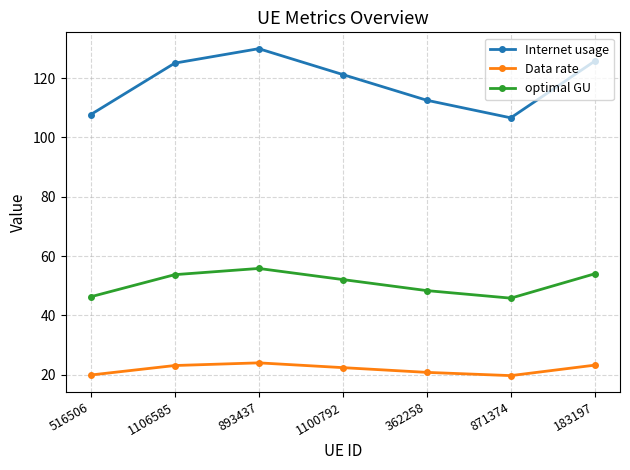

Which series has the largest range (max minus min)?

Internet usage